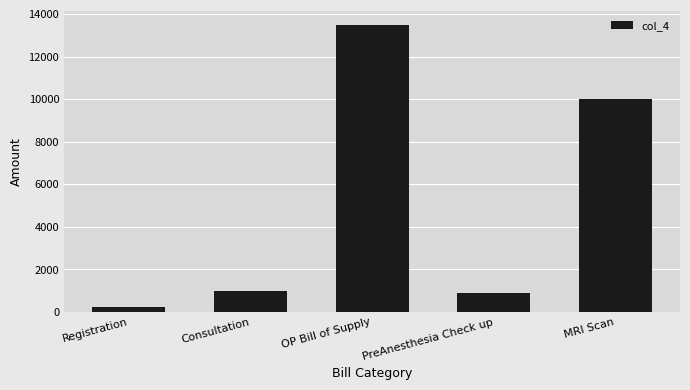

What value does the data have at Registration, to the nearest 10?

260